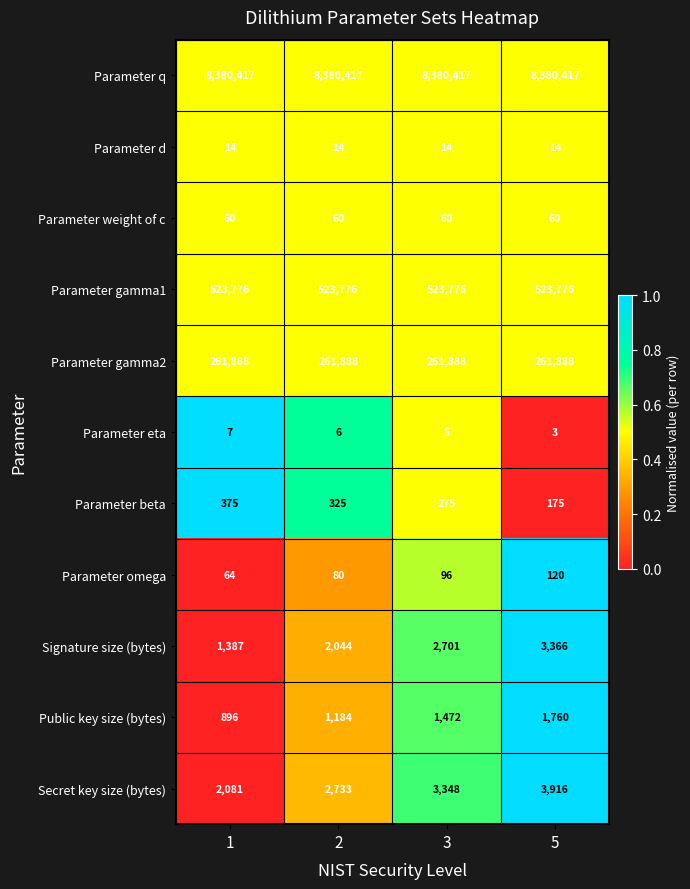

True or false: Parameter weight of c has a value of 60 at 2.

True